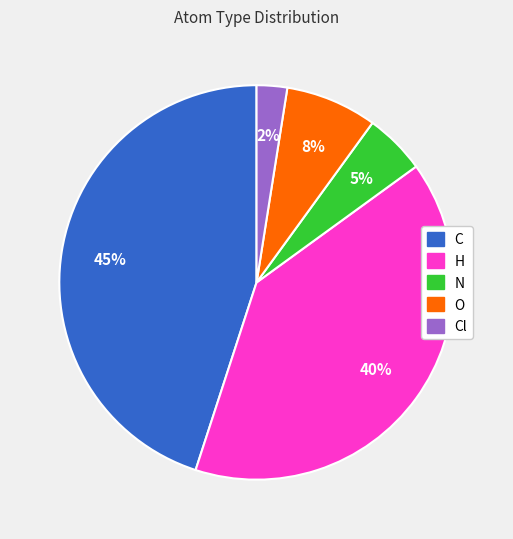

How many slices are in this pie chart?

5